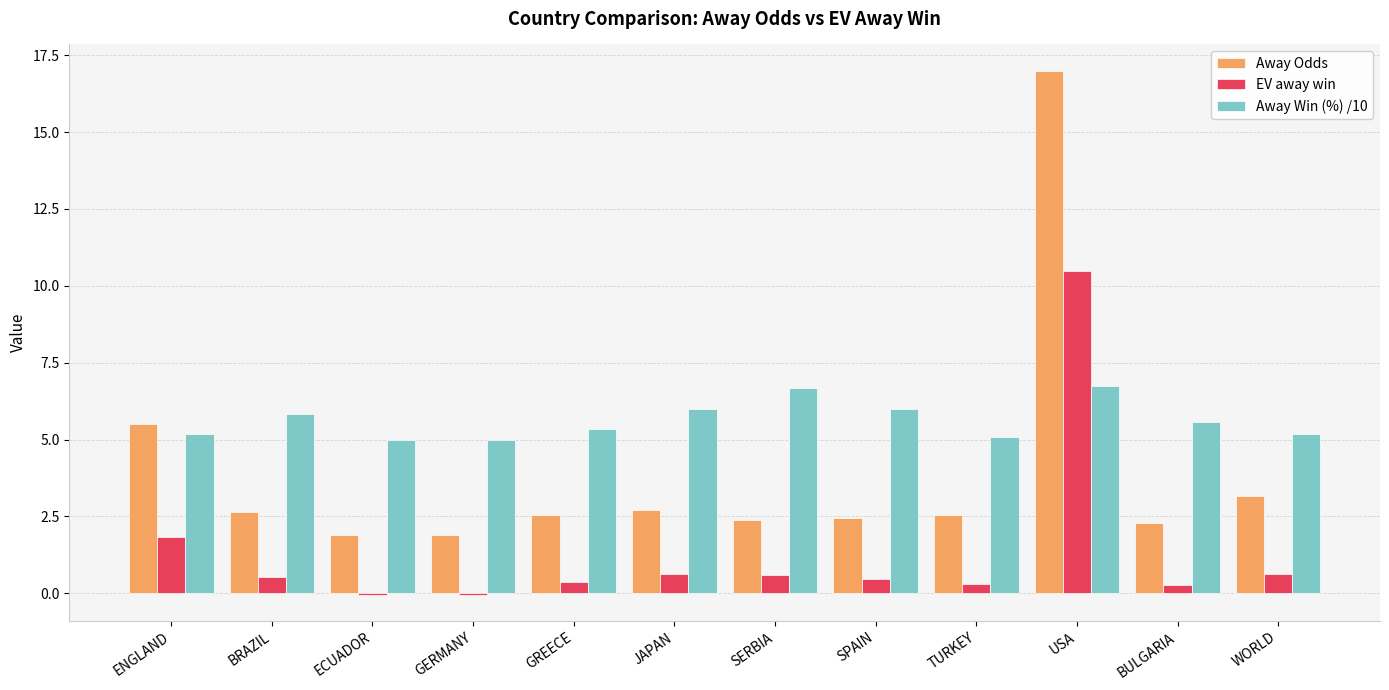

Is the value of Away Win (%) /10 at USA greater than the value of EV away win at ENGLAND?

Yes